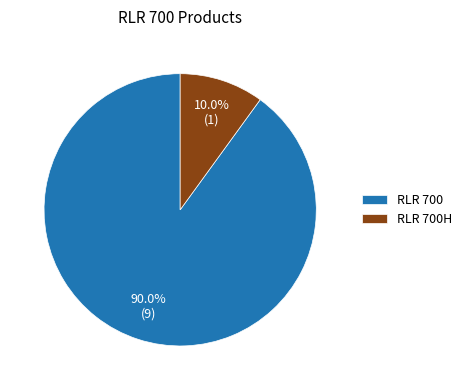

Which slice is the largest?

RLR 700